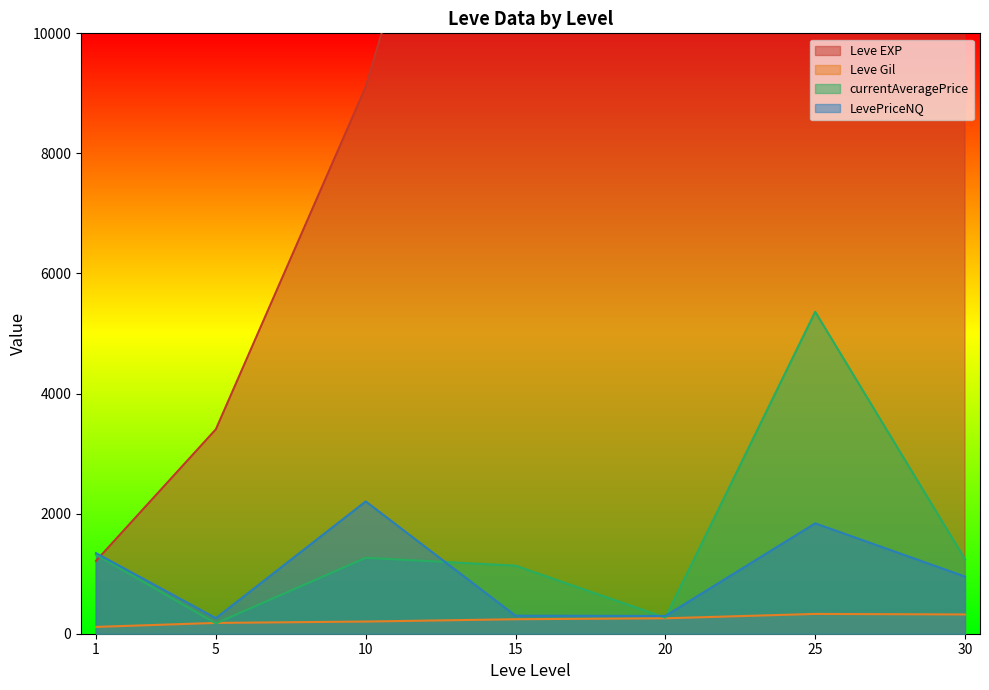

In currentAveragePrice, how many points are lower than both neighbors (excluding endpoints)?

2